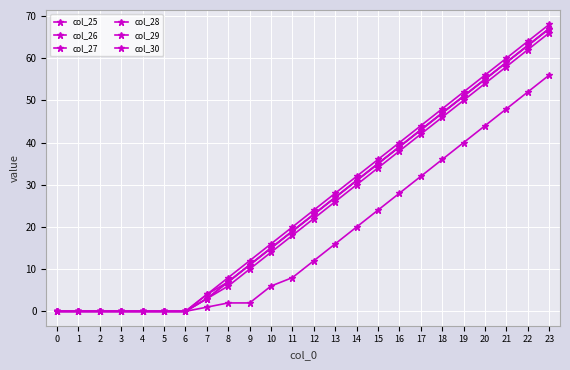

The col_26 series shows 58 at 21. True or false?

True